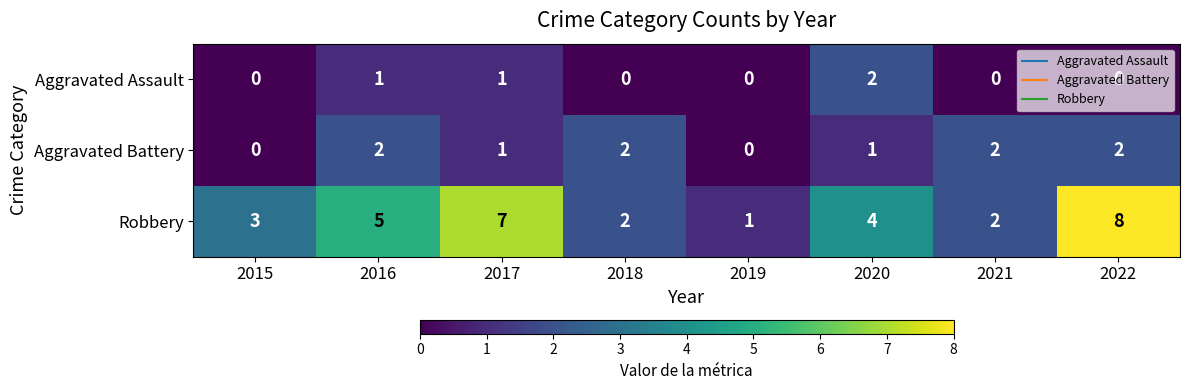

What is the sum of the Aggravated Battery values at 2022 and 2021?

4